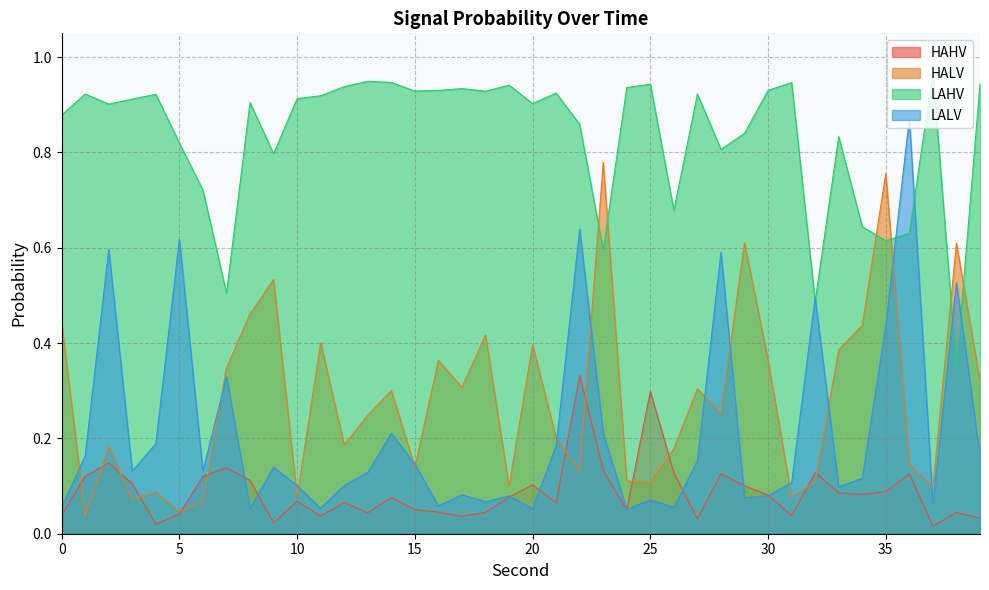

Which series ends up on top after the final intersection of LALV and HAHV?

LALV